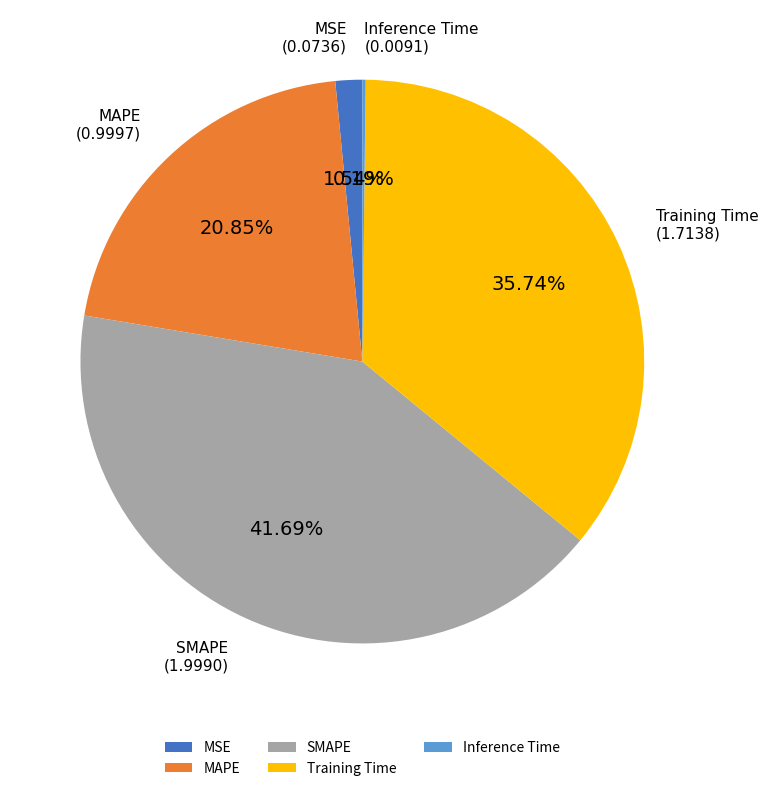

What is the largest slice in the pie chart?

SMAPE